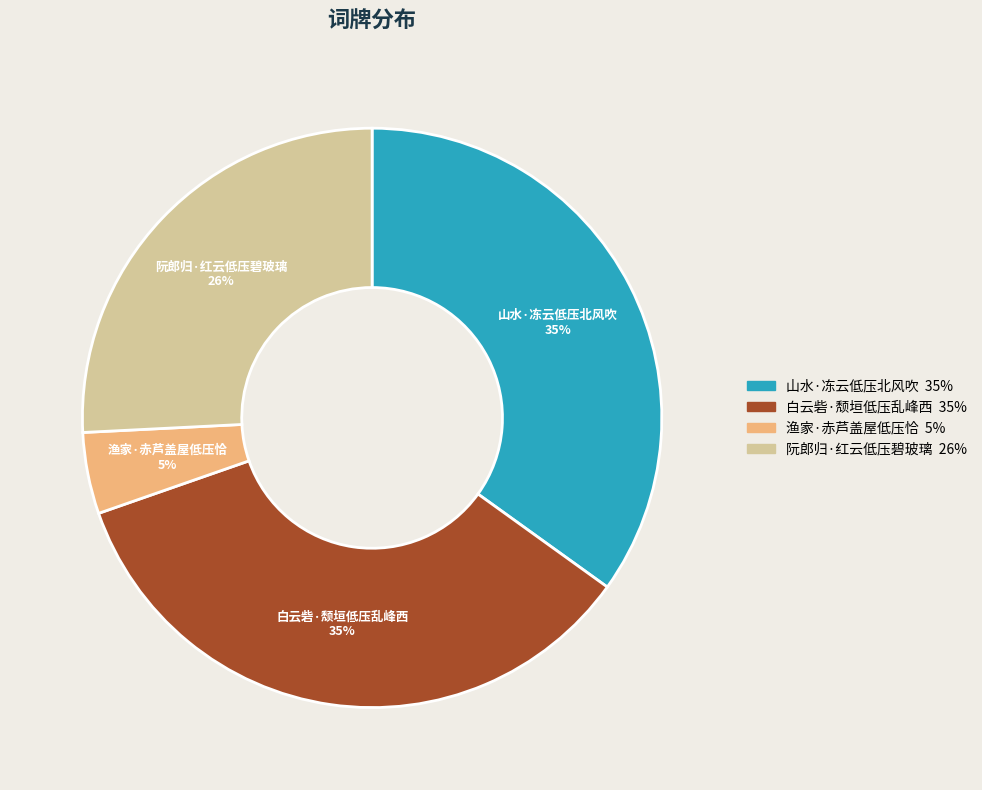

To the nearest percent, what is the average slice percentage?

25%